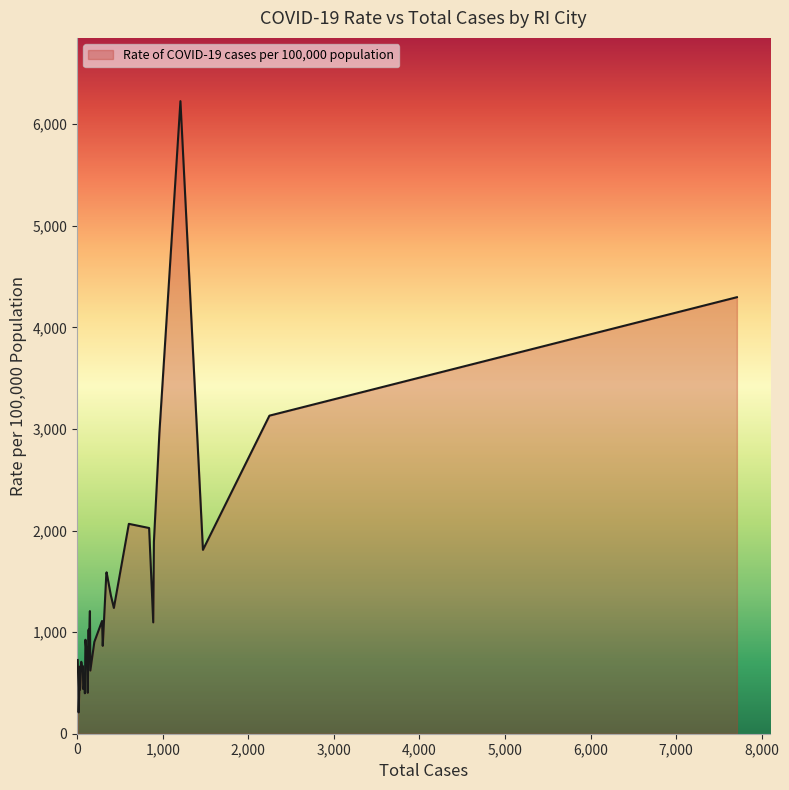

What is the difference between the maximum and minimum values?

6017